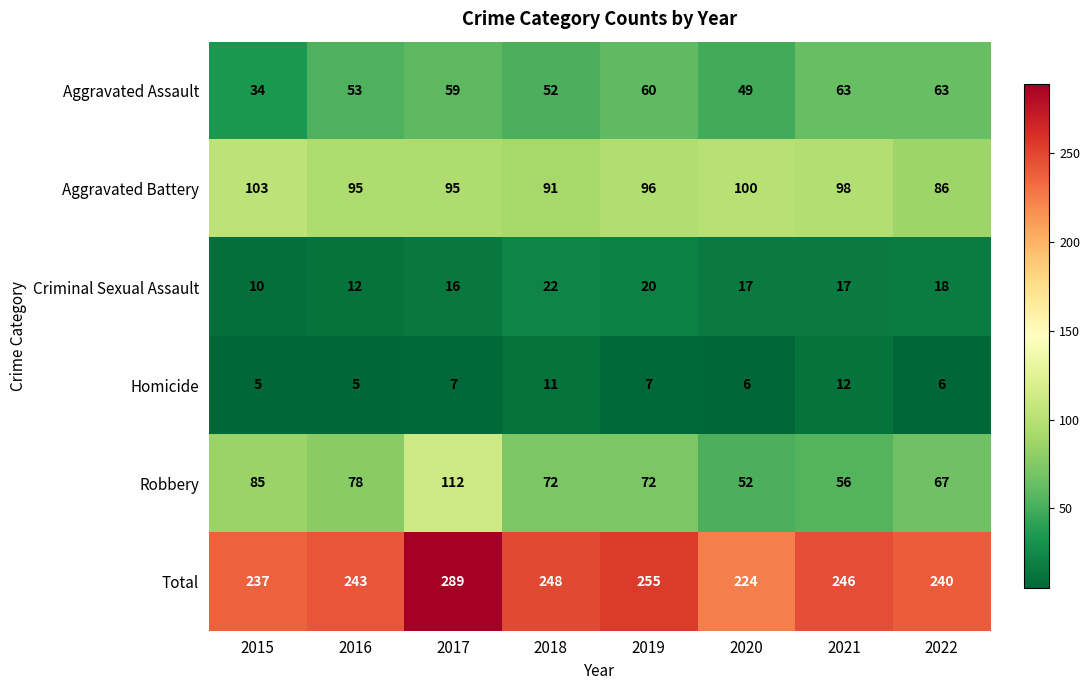

What is the difference between the Robbery values at 2015 and 2019?

13